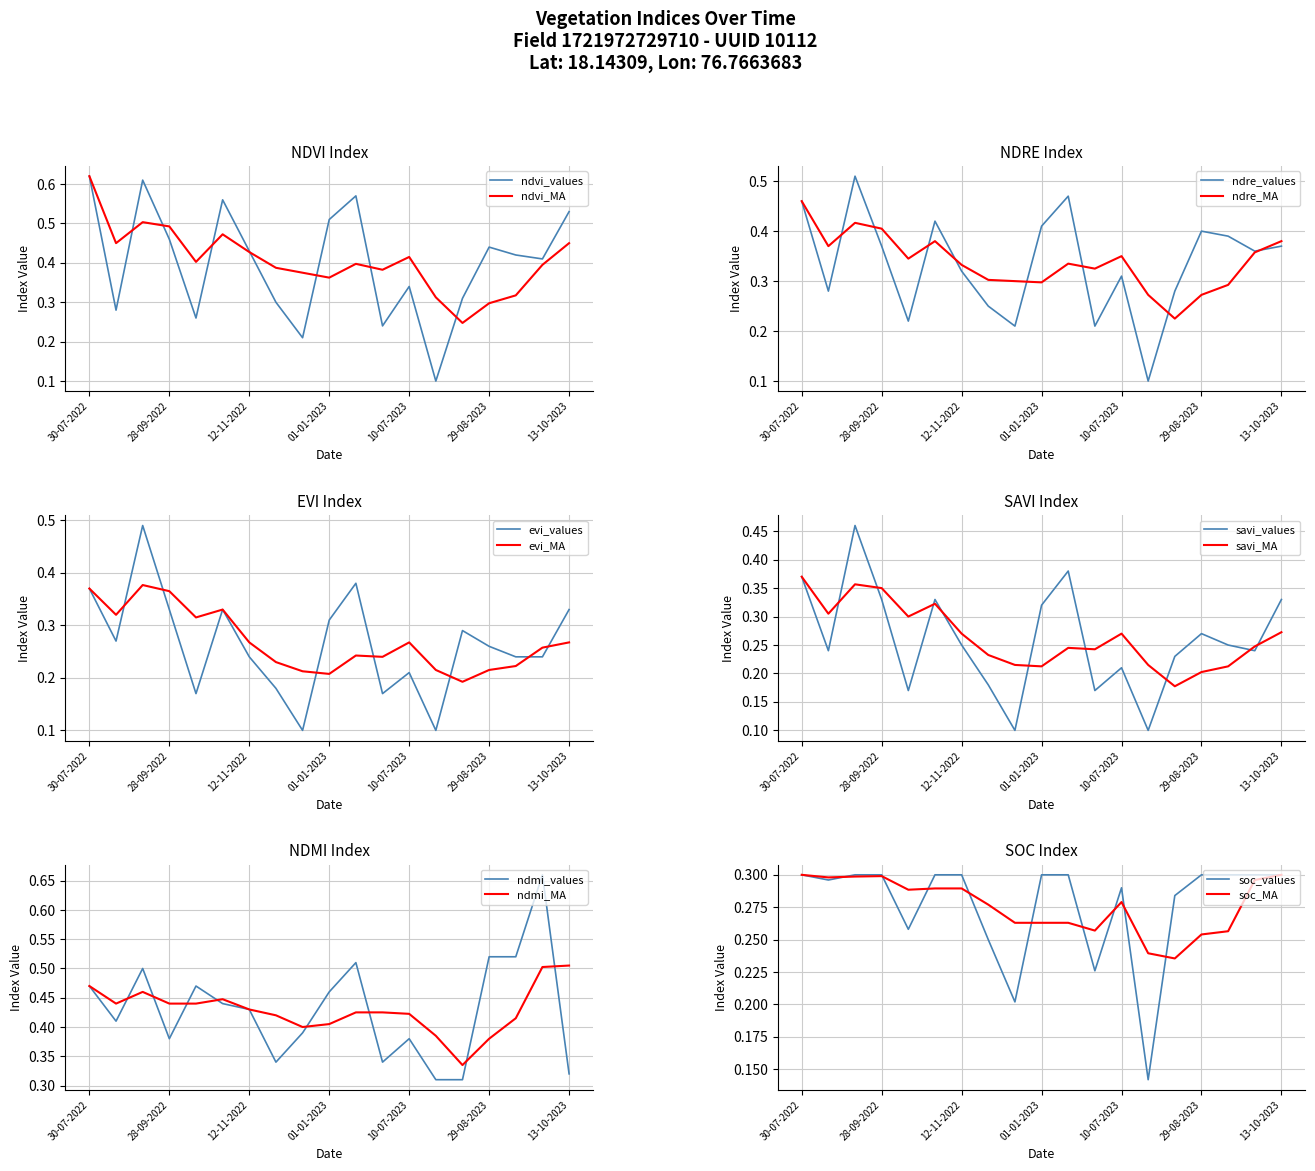

What is the sum of the savi values at 27-11-2022 and 24-08-2022?

0.4